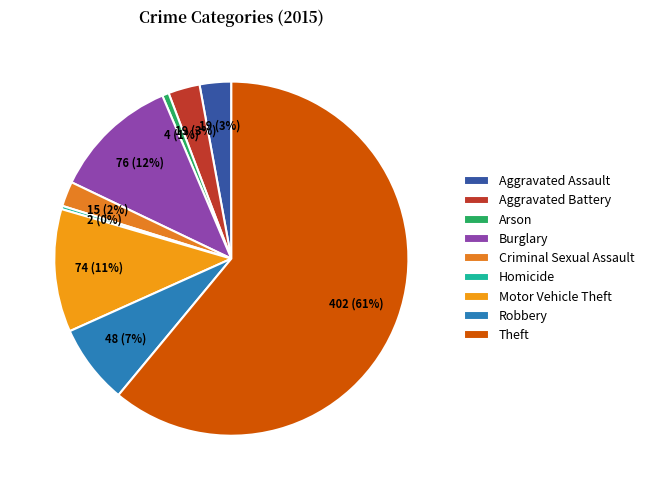

To the nearest percent, what percentage of the pie is Criminal Sexual Assault?

2%